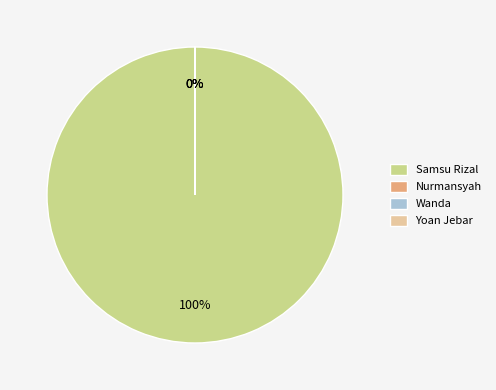

How many slices are in this pie chart?

4